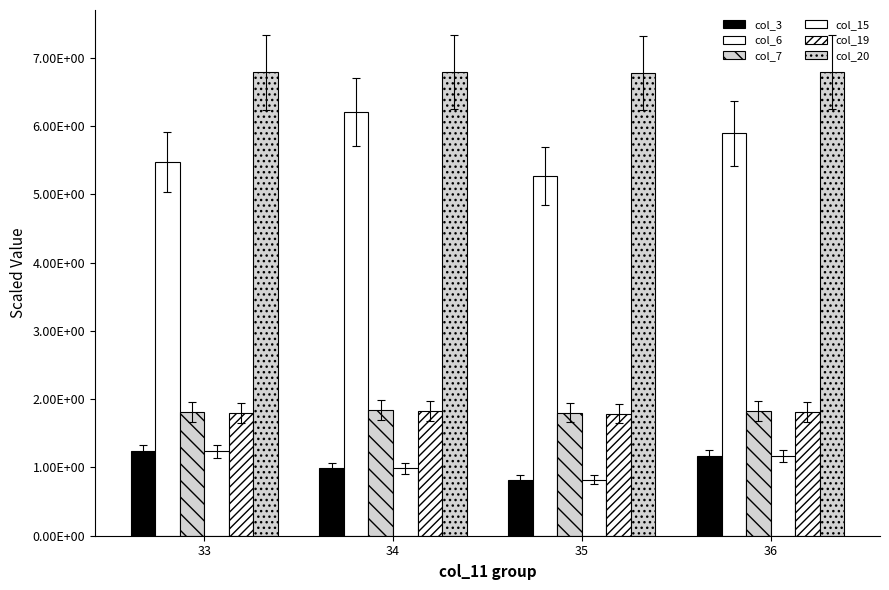

Reading left to right, transcribe all the data shown in this chart.

col_3: 1.2	1.0	0.8	1.2
col_6: 5.5	6.2	5.3	5.9
col_7: 1.8	1.8	1.8	1.8
col_15: 1.2	1.0	0.8	1.2
col_19: 1.8	1.8	1.8	1.8
col_20: 6.8	6.8	6.8	6.8